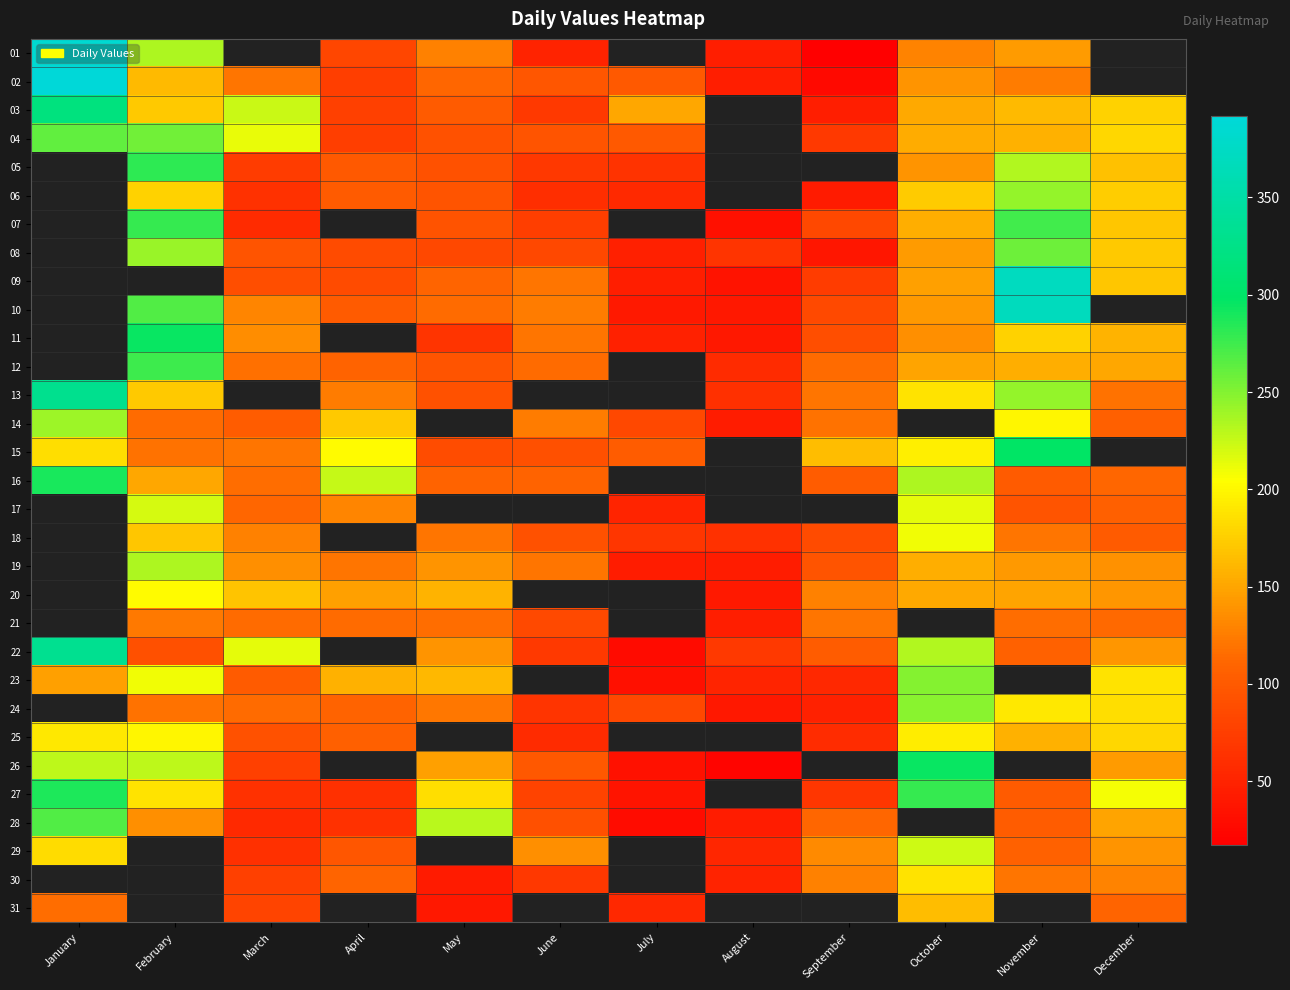

At October, list the series in order from largest to smallest.

14, 21, 26, 27, 23, 24, 16, 22, 17, 18, 25, 06, 07, 04, 08, 28, 29, 15, 13, 30, 31, 19, 03, 20, 12, 09, 10, 02, 05, 11, 01